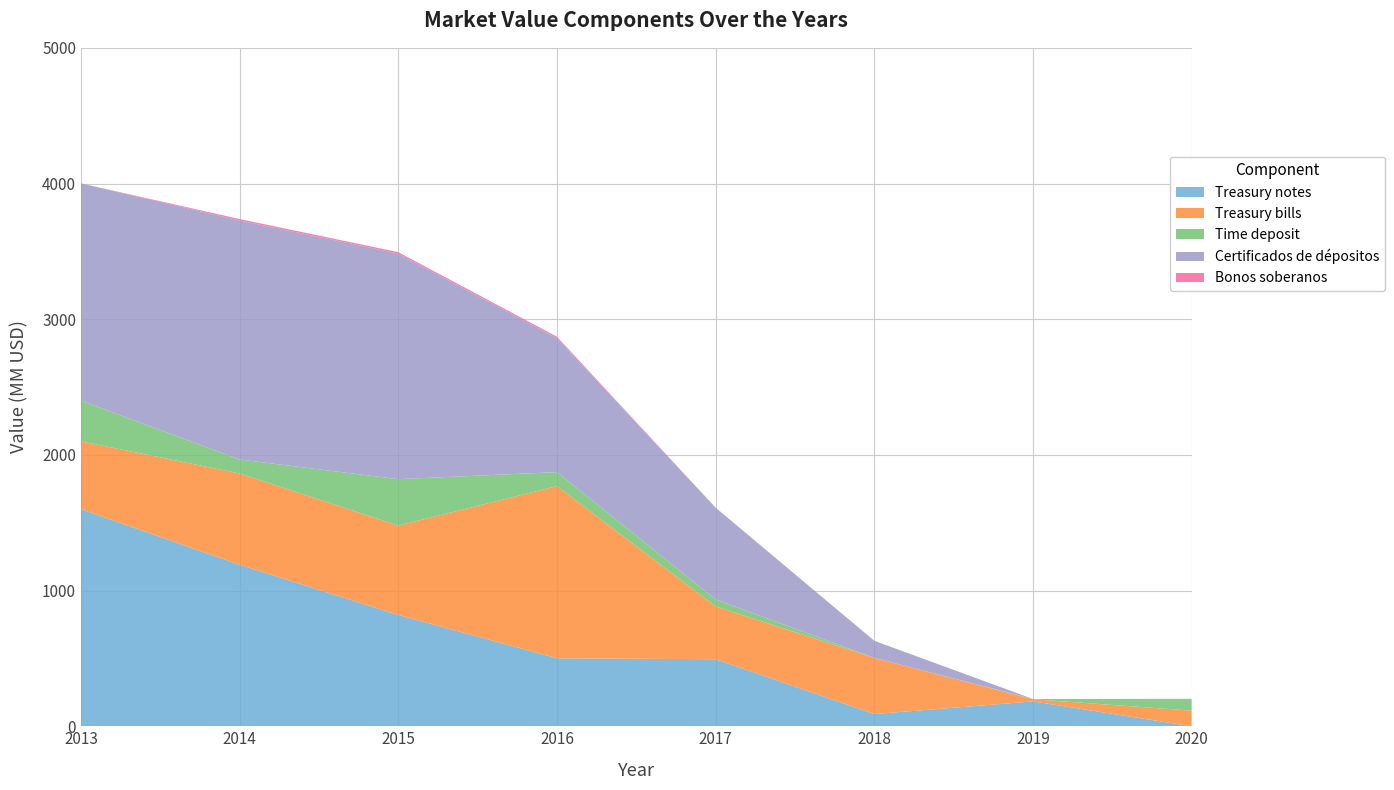

Reading left to right, transcribe all the data shown in this chart.

Treasury notes: 2013=1600	2014=1190	2015=820	2016=501	2017=494	2018=90	2019=183	2020=0
Treasury bills: 2013=500	2014=673	2015=659	2016=1269	2017=389	2018=414	2019=16	2020=115
Time deposit: 2013=300	2014=103	2015=342	2016=103	2017=52	2018=0	2019=2	2020=87
Certificados de dépositos: 2013=1601	2014=1762	2015=1663	2016=988	2017=676	2018=126	2019=0	2020=0
Bonos soberanos: 2013=0	2014=10	2015=10	2016=10	2017=0	2018=0	2019=0	2020=0